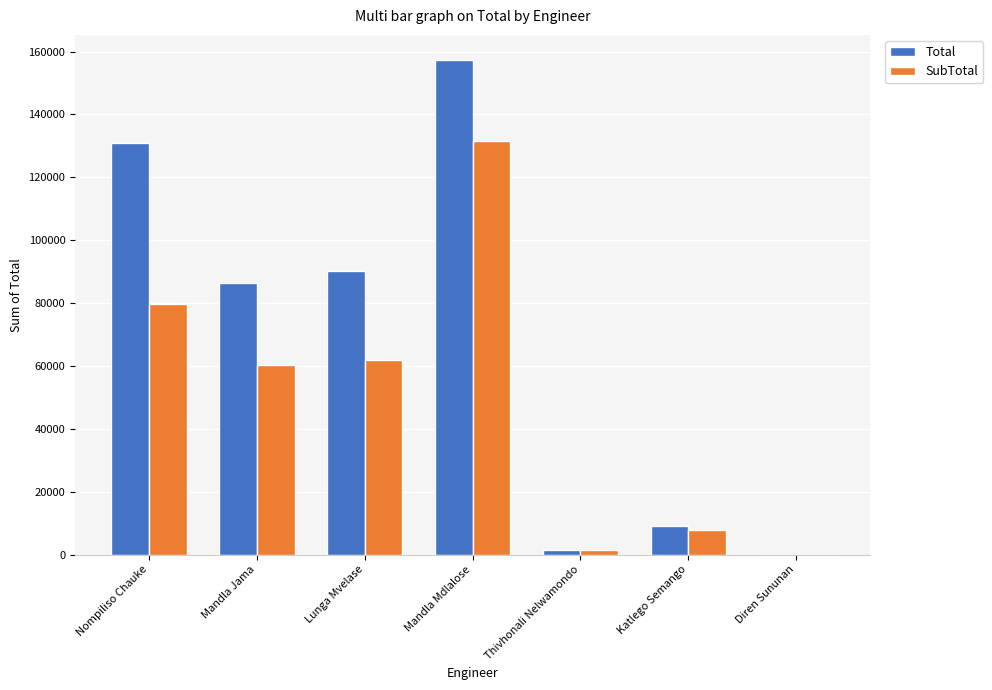

What is the sum of all Total values?

475520.0